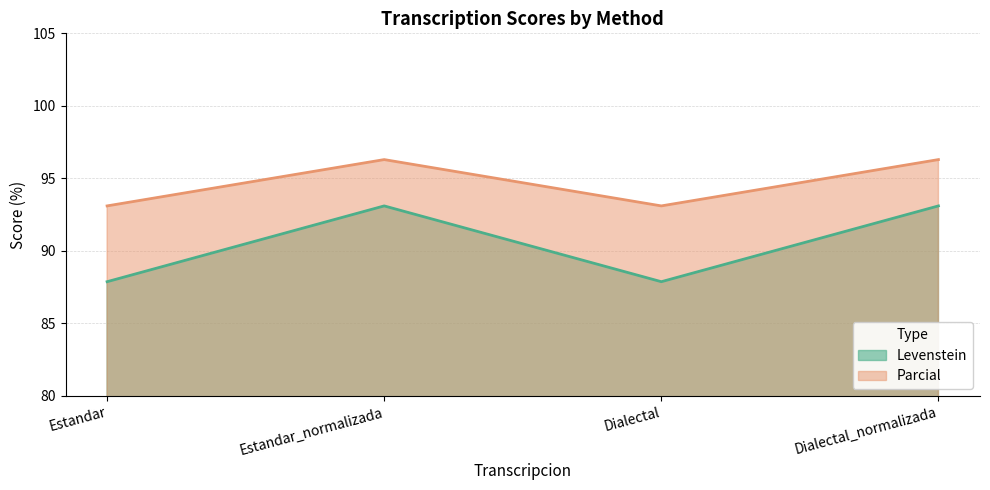

Which series has the widest spread of values?

Levenstein